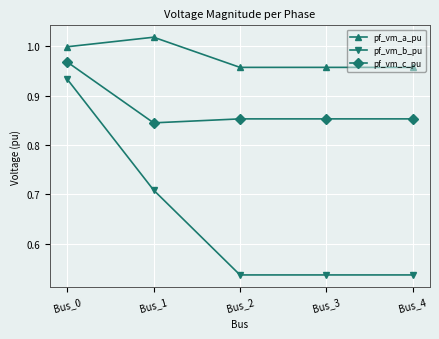

At Bus_2, list the series in order from smallest to largest.

pf_vm_b_pu, pf_vm_c_pu, pf_vm_a_pu